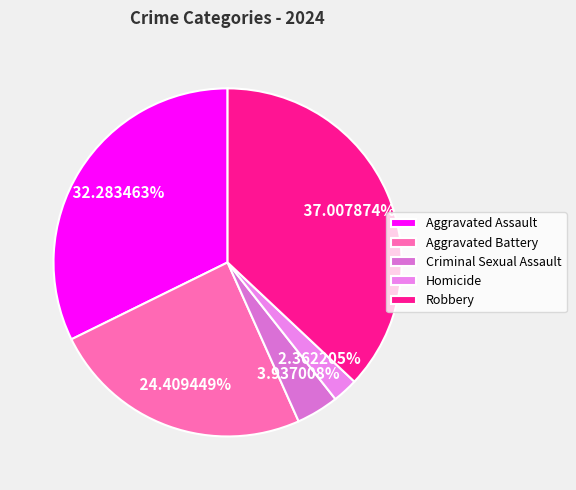

Rank the categories by value from highest to lowest.

Robbery, Aggravated Assault, Aggravated Battery, Criminal Sexual Assault, Homicide